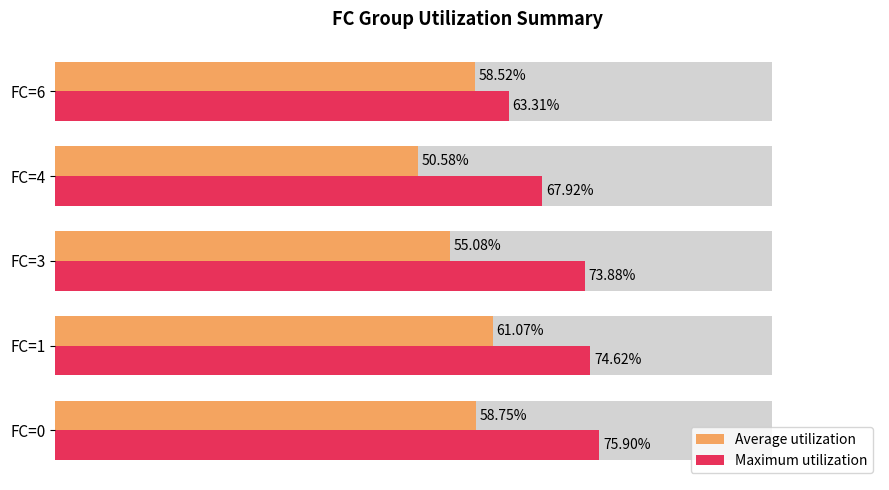

How many groups of bars are there?

5